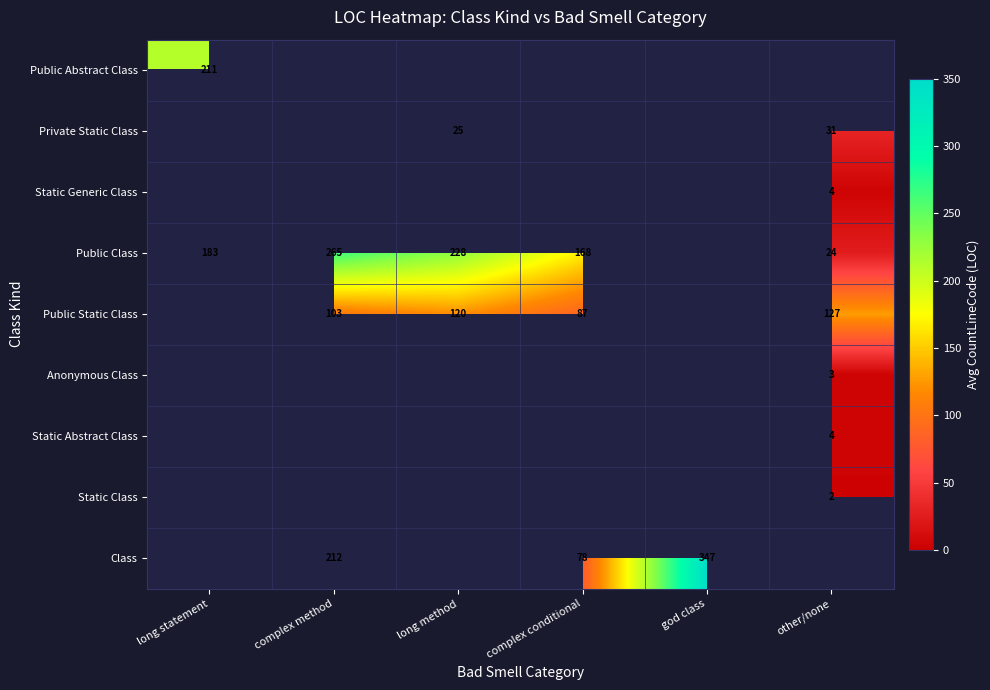

Is it true that Anonymous Class equals 4 at other/none?

False